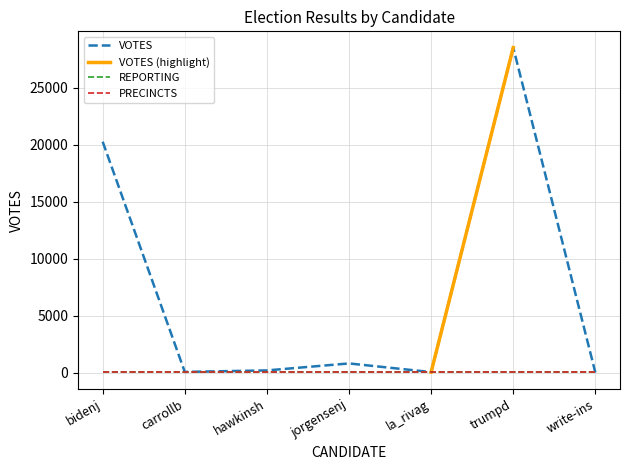

List the series in order of their peak value, highest first.

VOTES, REPORTING, PRECINCTS